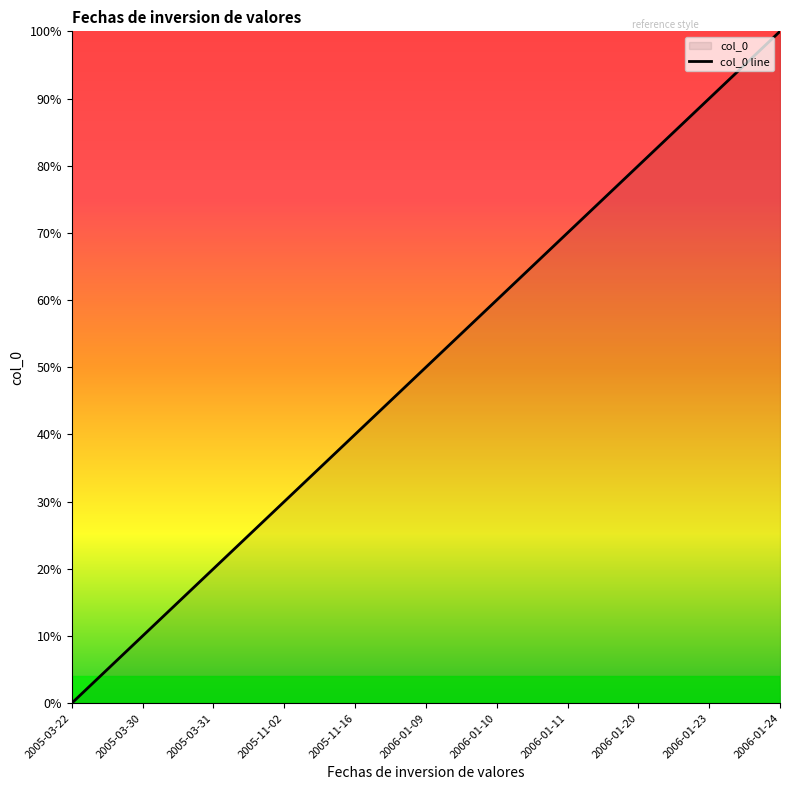

At which label does the data first exceed 50?

2006-01-10